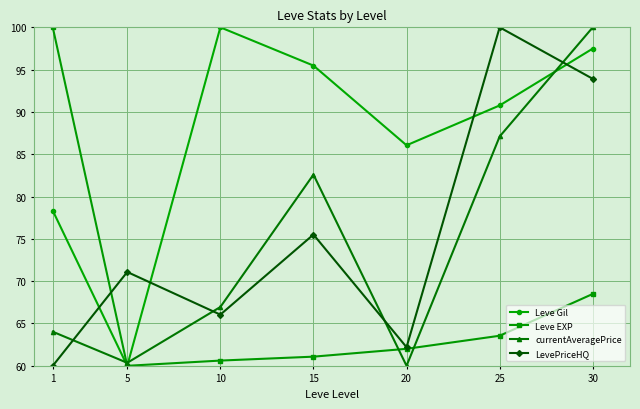

Reading left to right, what are all the values shown in this chart?

Leve Gil: 1=78.3	5=60.0	10=100.0	15=95.5	20=86.1	25=90.8	30=97.5
Leve EXP: 1=100.0	5=60.0	10=60.6	15=61.1	20=62.0	25=63.6	30=68.5
currentAveragePrice: 1=64.0	5=60.4	10=66.9	15=82.6	20=60.0	25=87.1	30=100.0
LevePriceHQ: 1=60.0	5=71.1	10=66.0	15=75.5	20=62.2	25=100.0	30=93.9